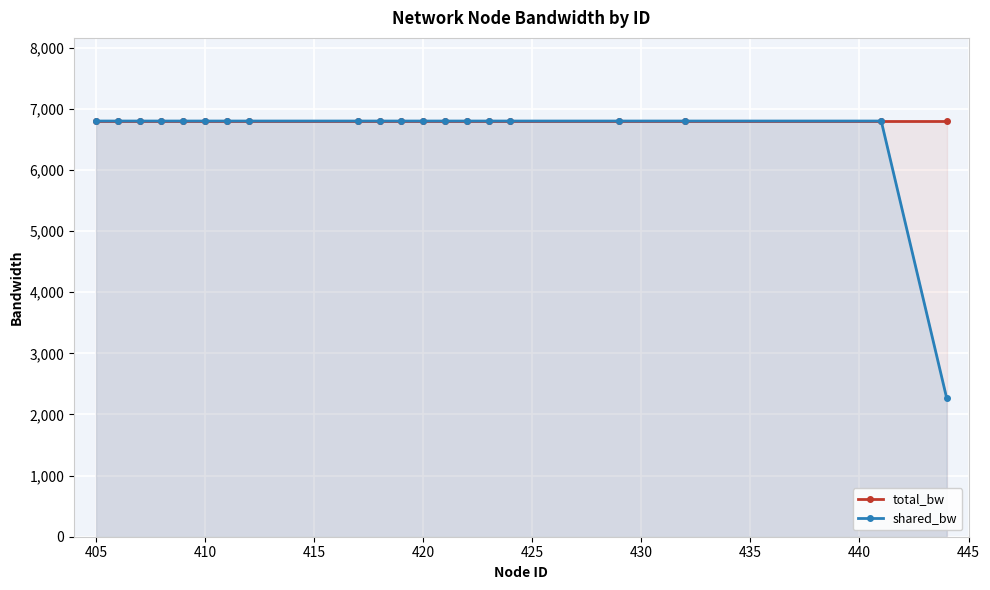

What value does the shared_bw series have at 410?

6800.0